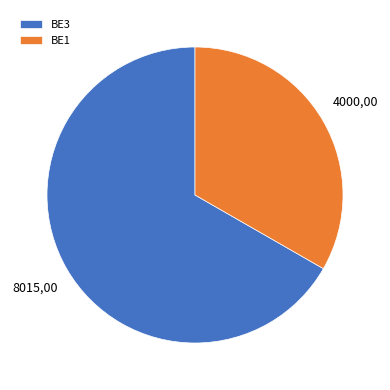

What is the largest slice in the pie chart?

BE3